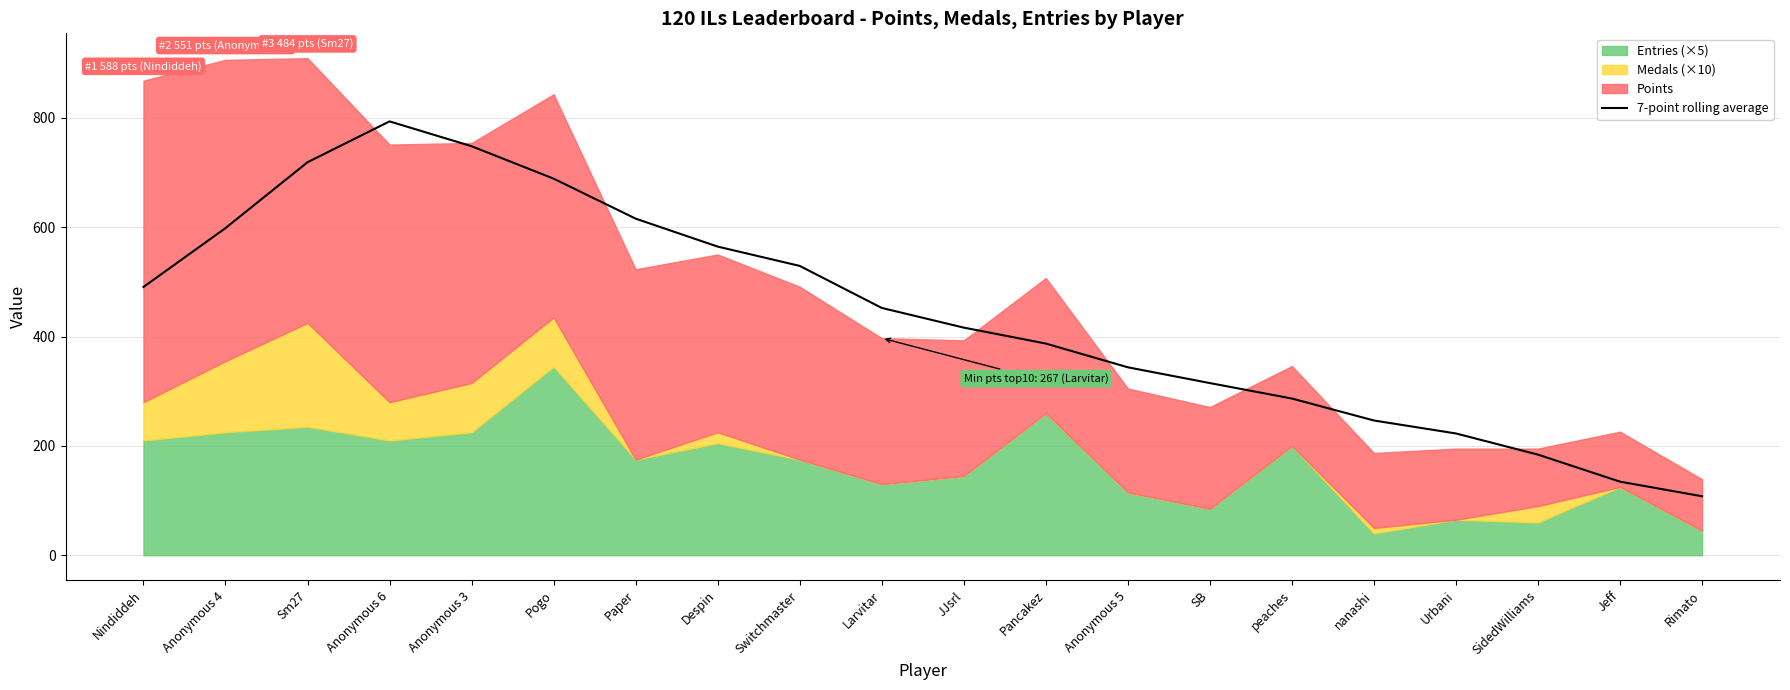

Does the chart display data point markers on the line(s)?

No